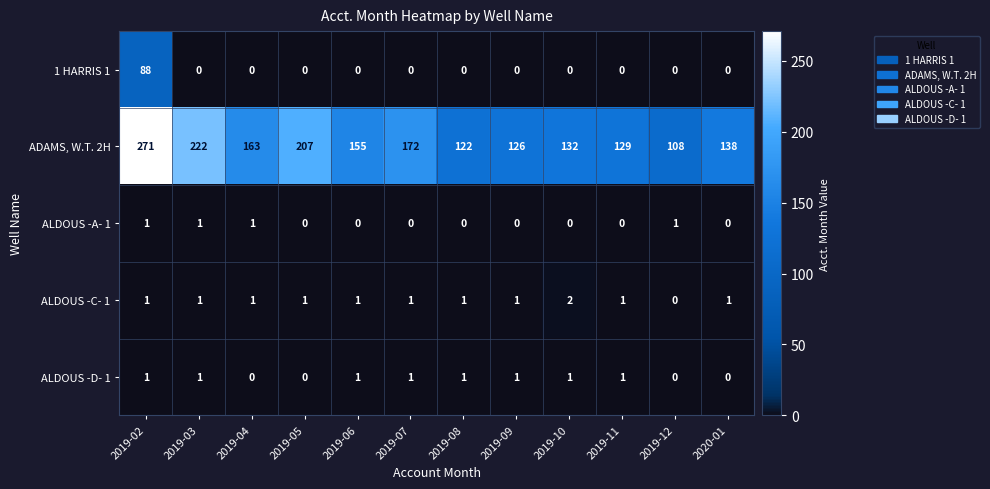

What is the sum of the ADAMS, W.T. 2H values at 2019-12 and 2019-06?

263